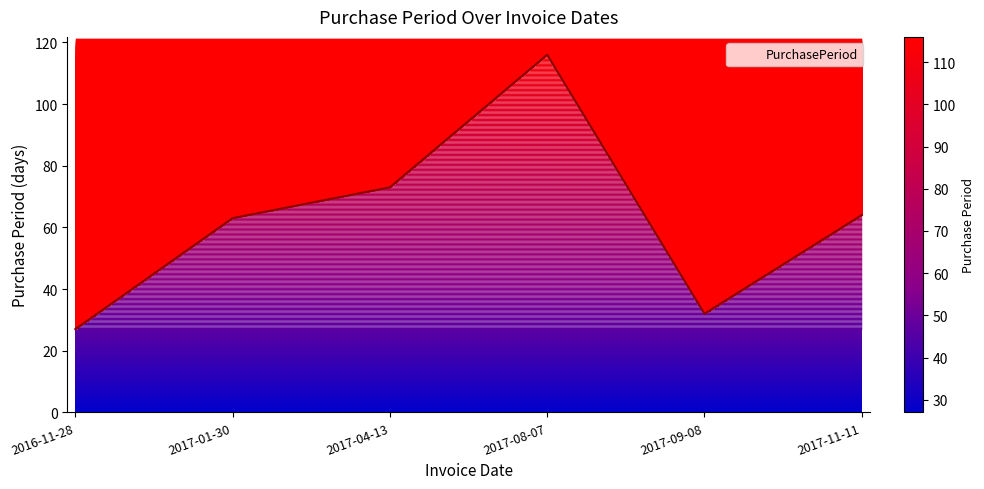

Read the value at 2017-08-07.

116